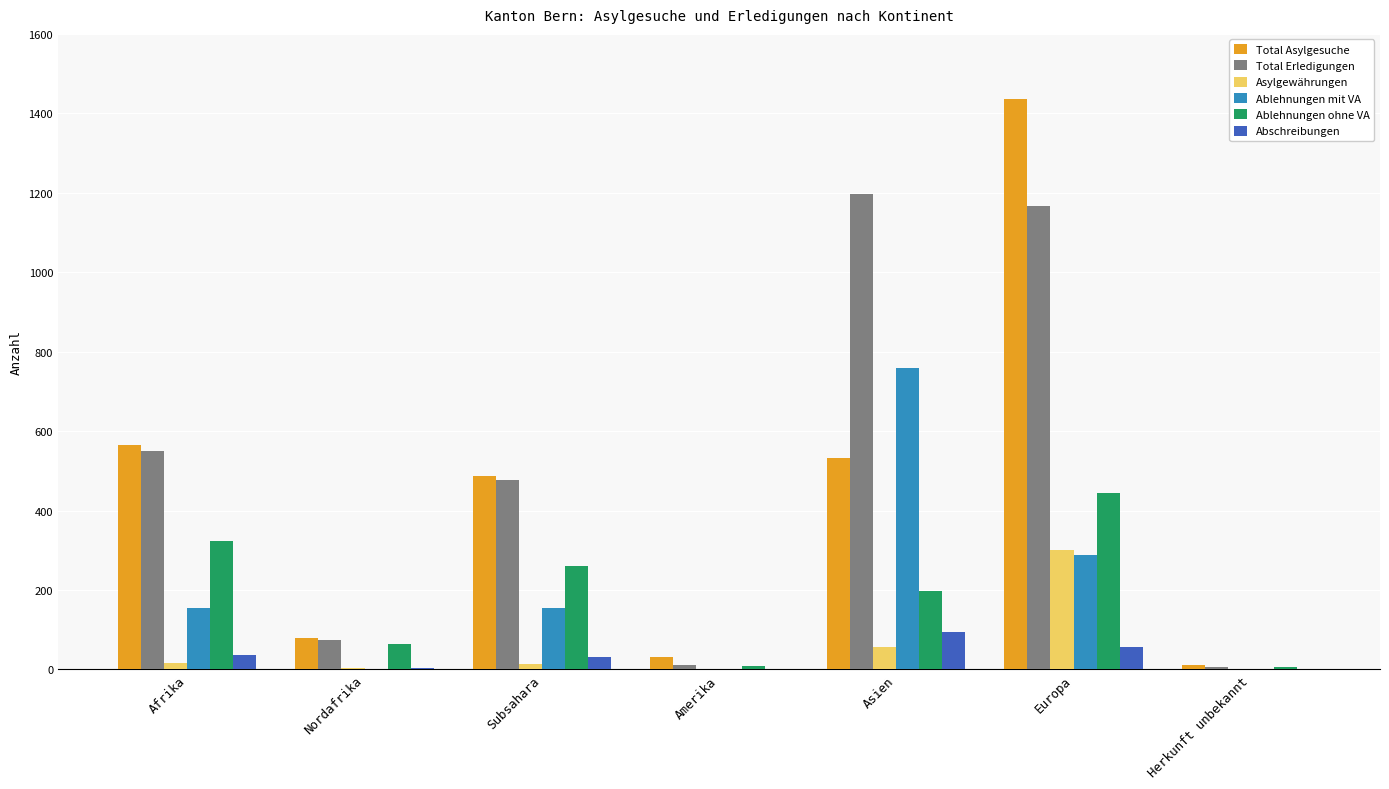

At which label is Total Asylgesuche closest to 723?

Afrika